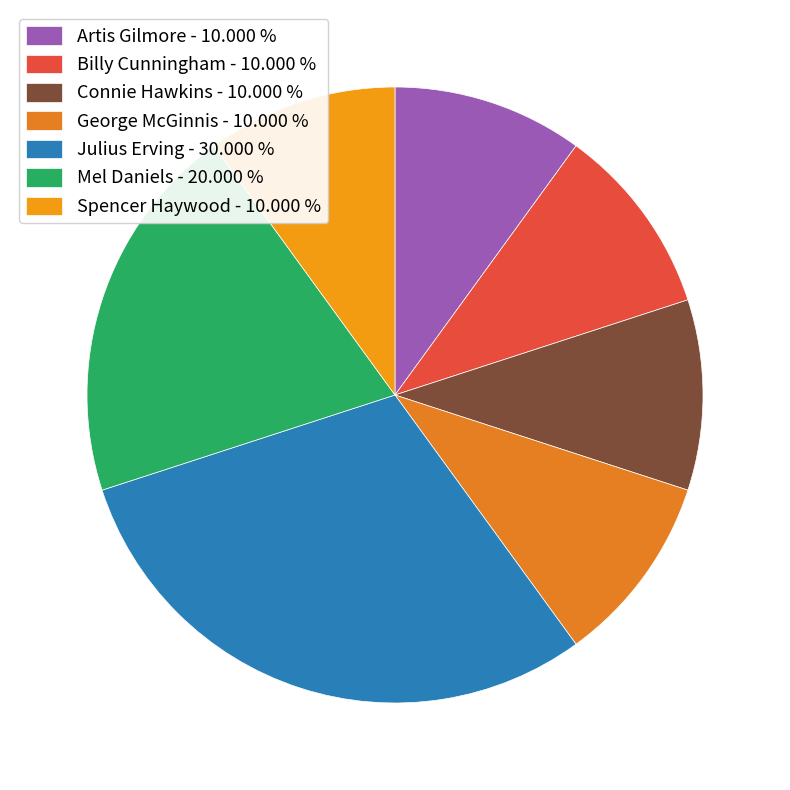

Rank the categories by value from lowest to highest.

Artis Gilmore, Billy Cunningham, Connie Hawkins, George McGinnis, Spencer Haywood, Mel Daniels, Julius Erving